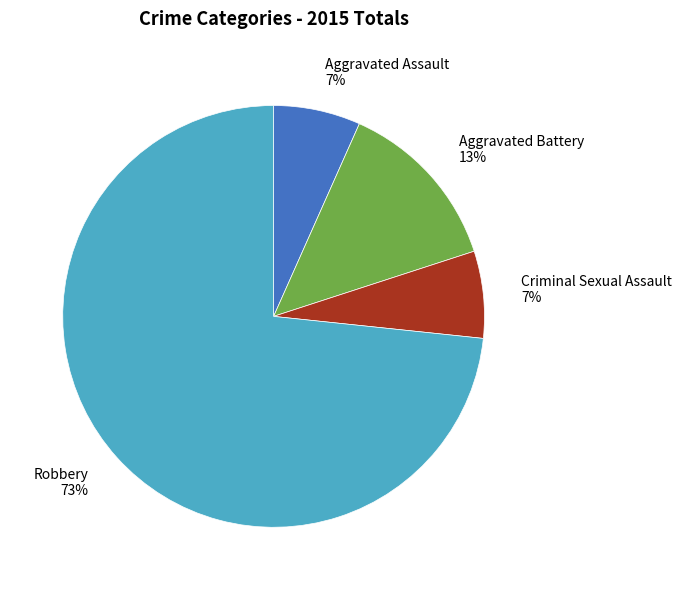

Is it true that Robbery is 82% of the pie?

False